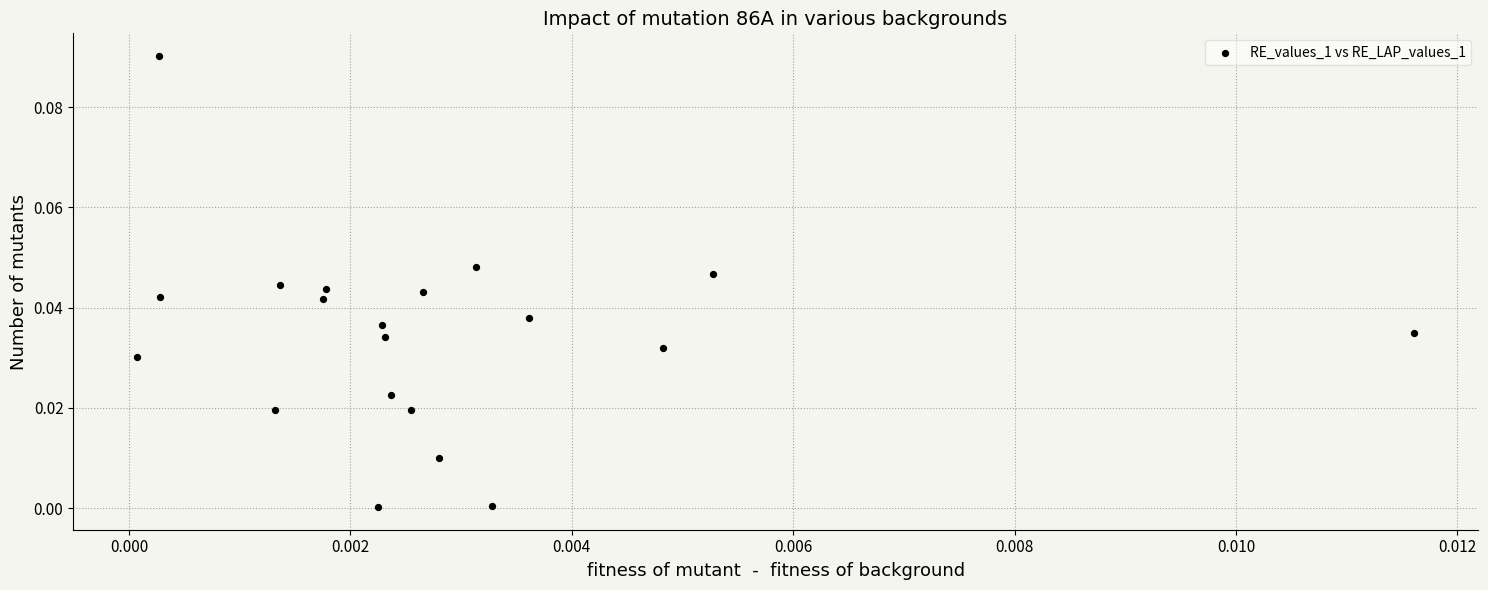

How many data points are displayed?

20